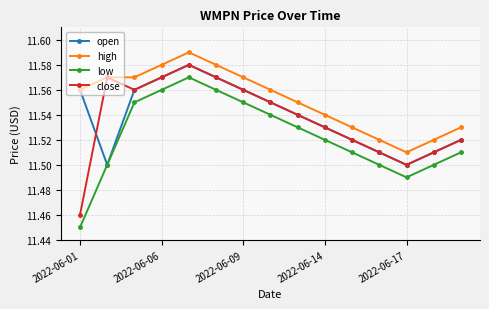

Which series has the largest total across all categories?

high